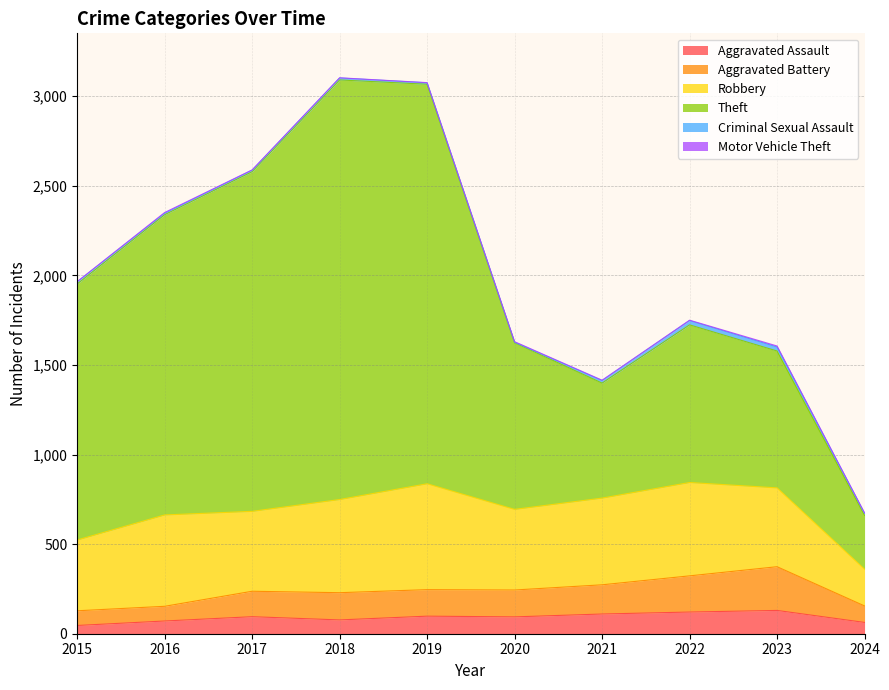

Which has a higher value, 2015 or 2020?

2020